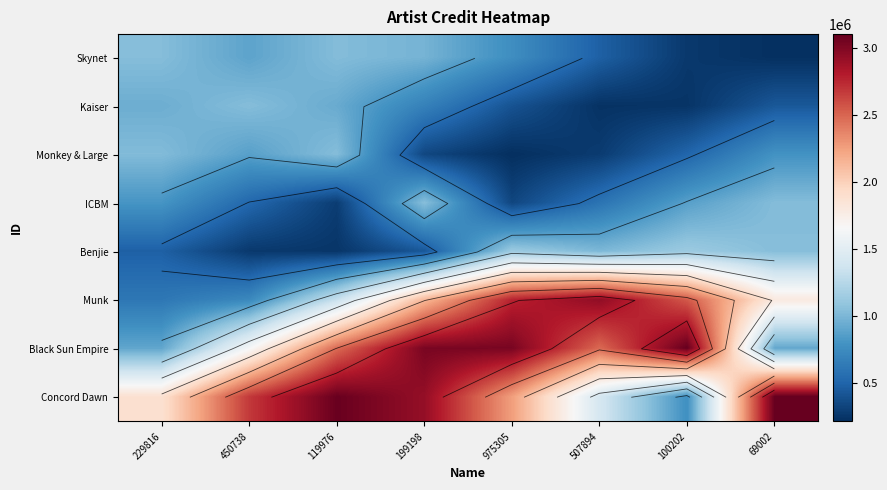

At which label does Monkey & Large first exceed 789141?

229816